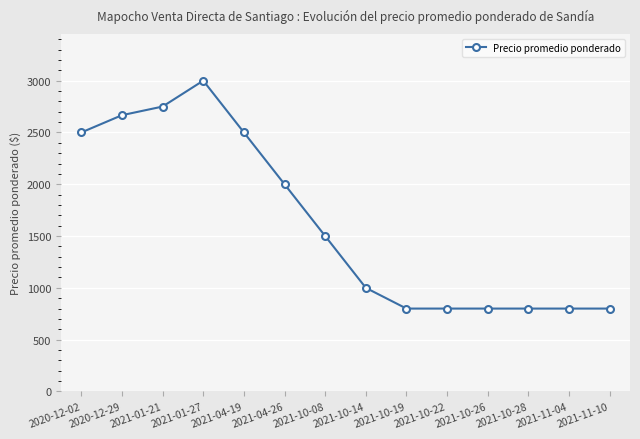

What is the ratio of the value at 2020-12-29 to the value at 2021-10-26?

3.3